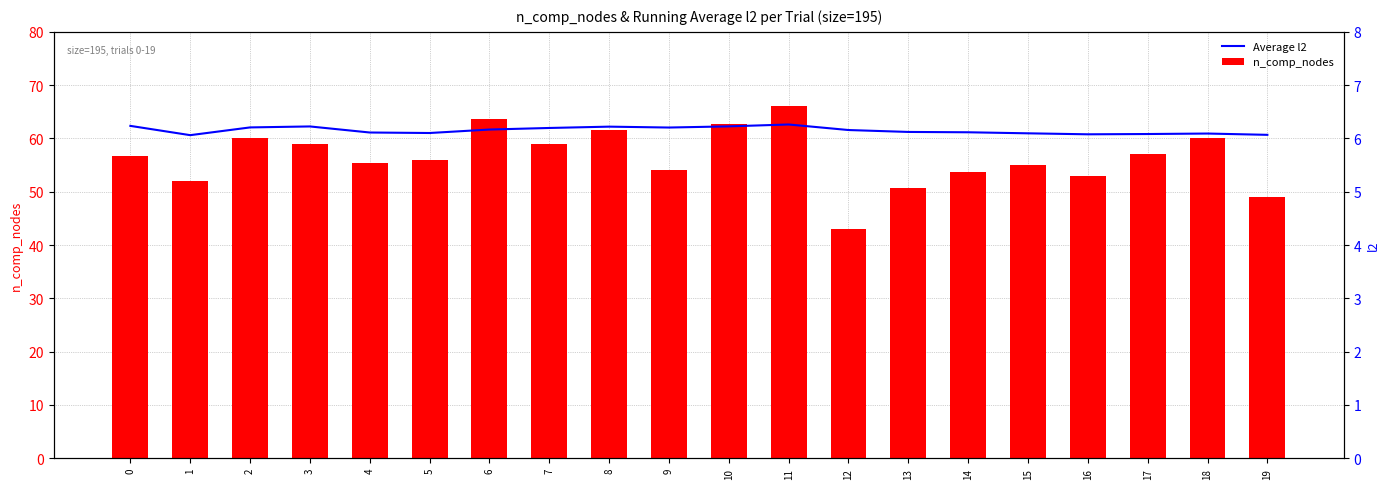

What is the value of the Daily l2 bar at the 17th from the left?

5.8